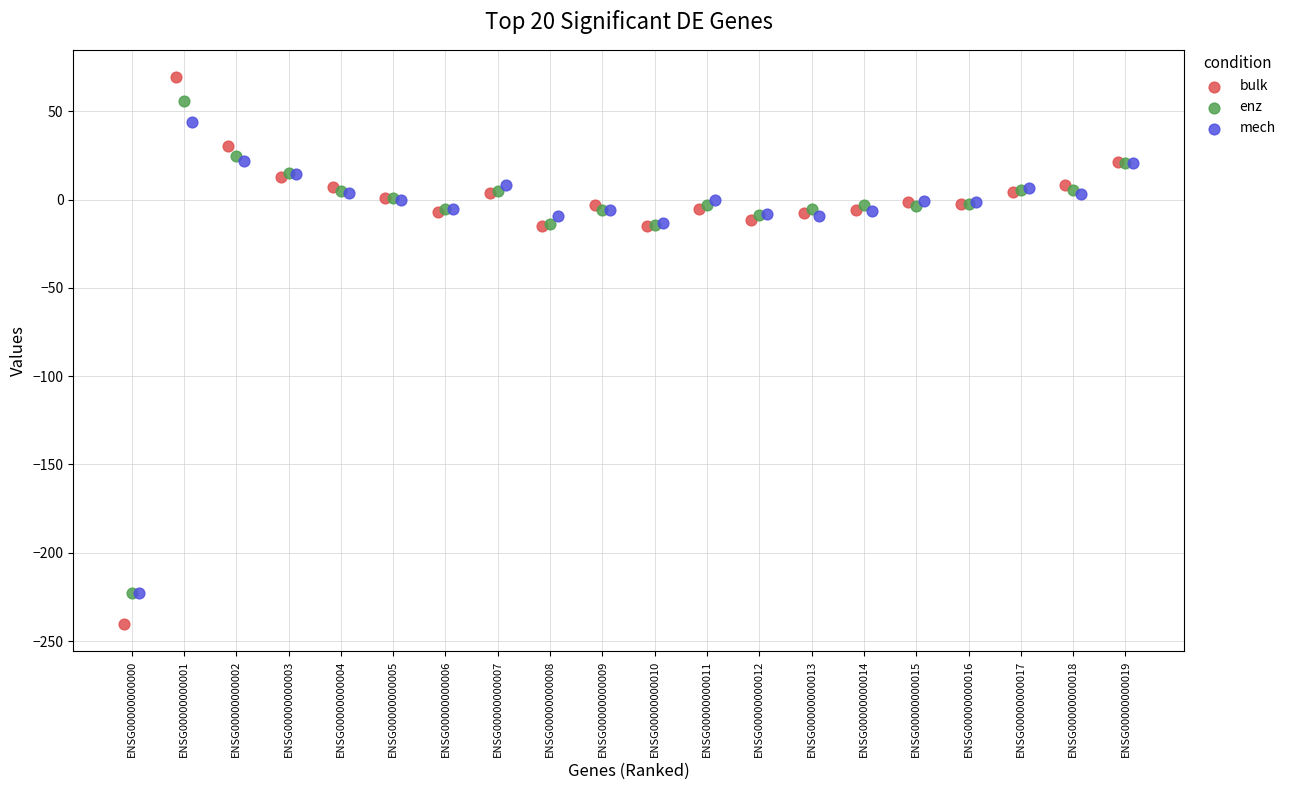

Which series reaches the minimum Y coordinate?

bulk